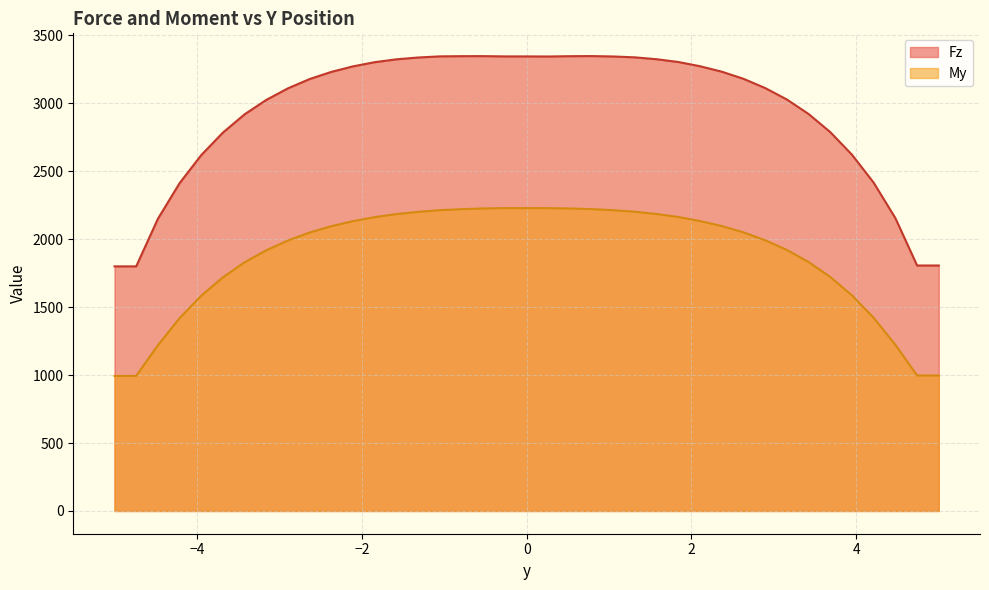

What is the difference between the maximum and second lowest values in the Fz series?

1547.9